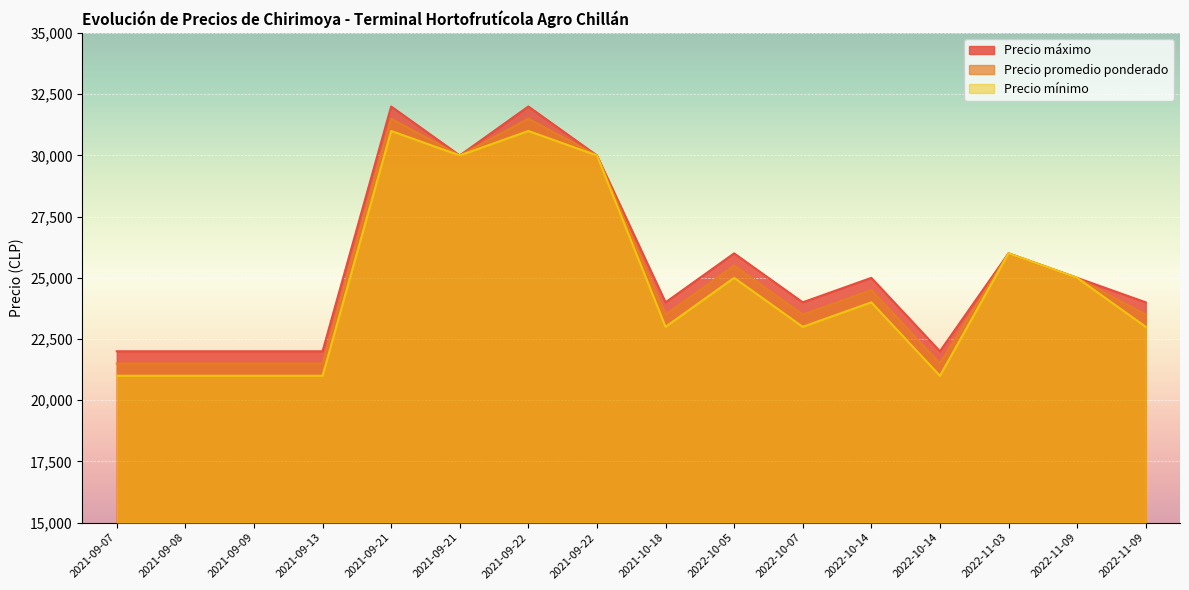

True or false: Precio mínimo and Precio promedio ponderado intersect in this chart.

False